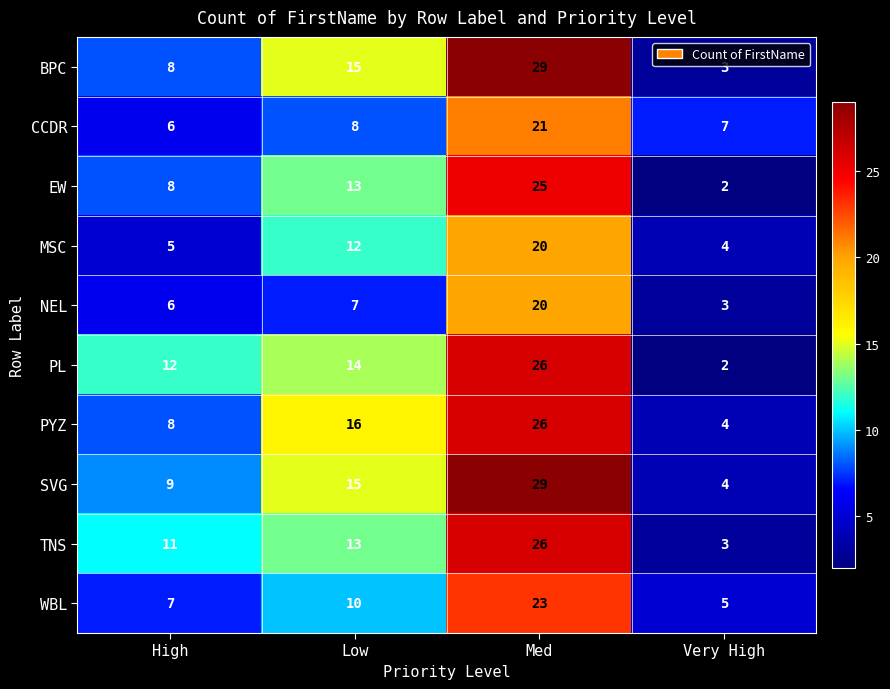

The CCDR series shows 13 at Low. True or false?

False